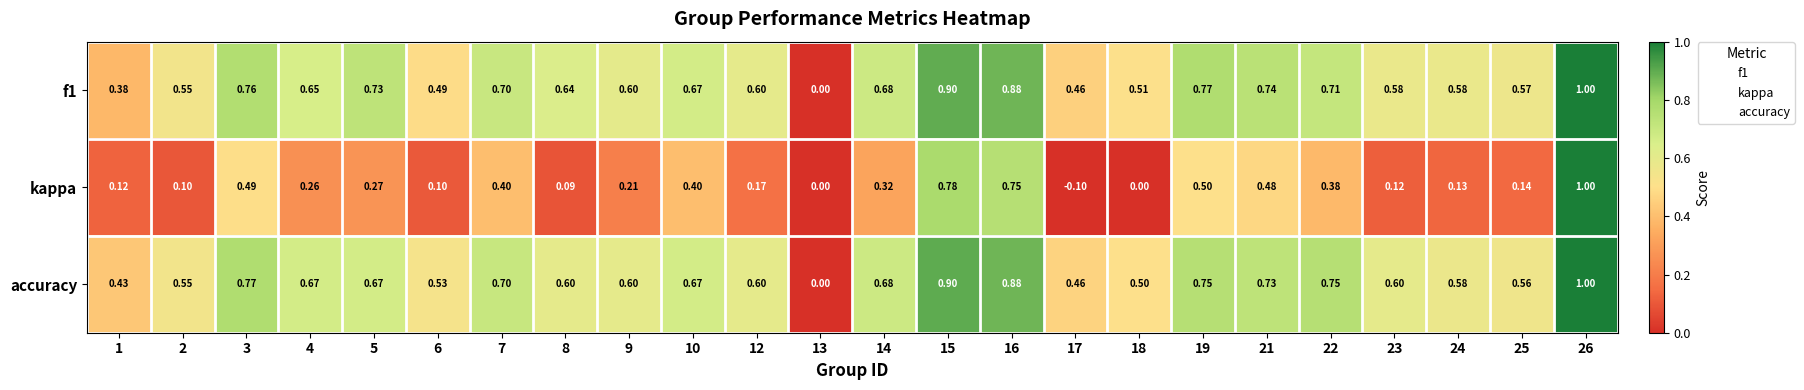

Which series changed the most between 7 and 14?

kappa